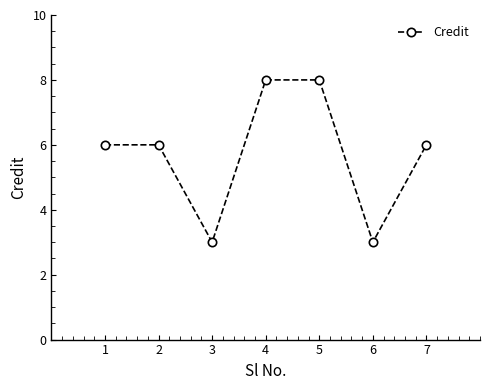

What is the maximum value shown in the chart?

8